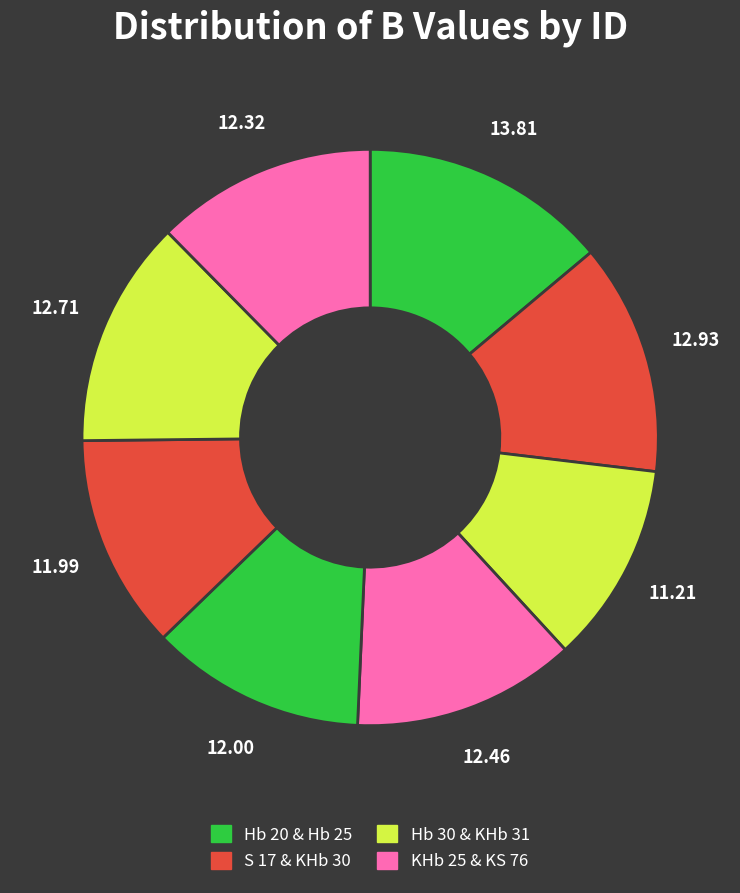

How many slices are in this pie chart?

8